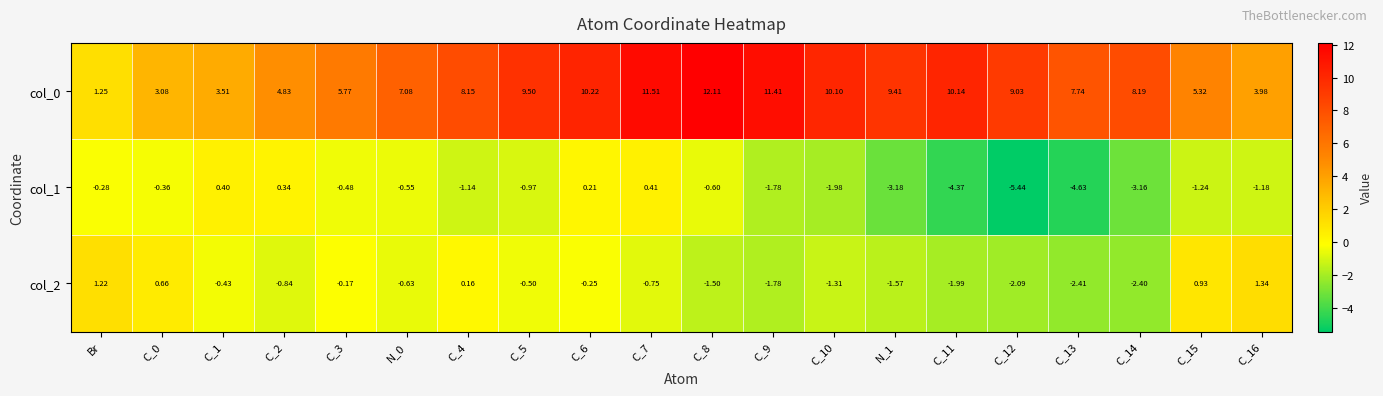

What is the maximum value shown in the chart?

12.1